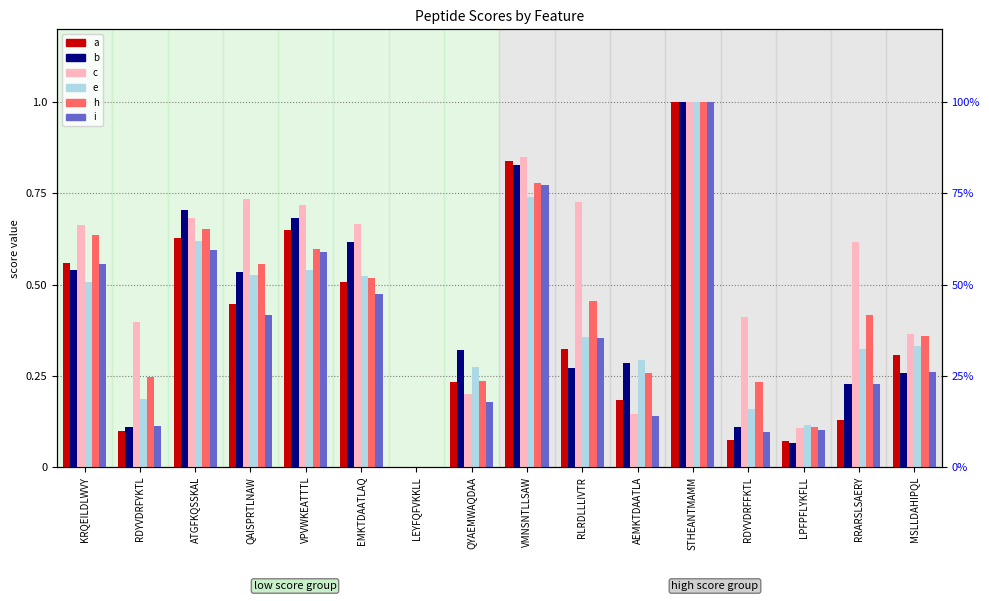

What is the maximum value for e?

1.0